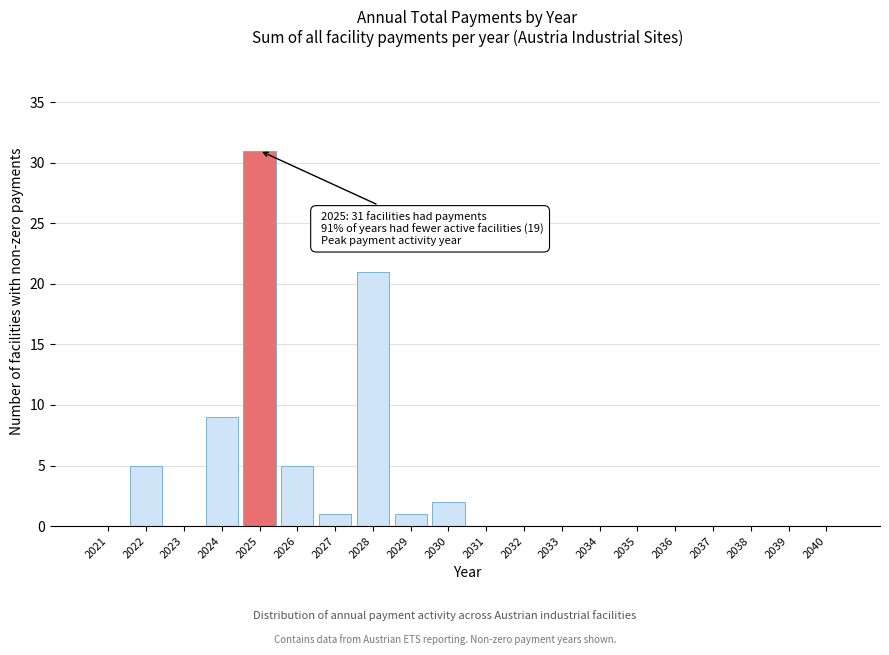

Reading left to right, list all the values displayed in this chart.

2021=0	2022=5	2023=0	2024=9	2025=31	2026=5	2027=1	2028=21	2029=1	2030=2	2031=0	2032=0	2033=0	2034=0	2035=0	2036=0	2037=0	2038=0	2039=0	2040=0